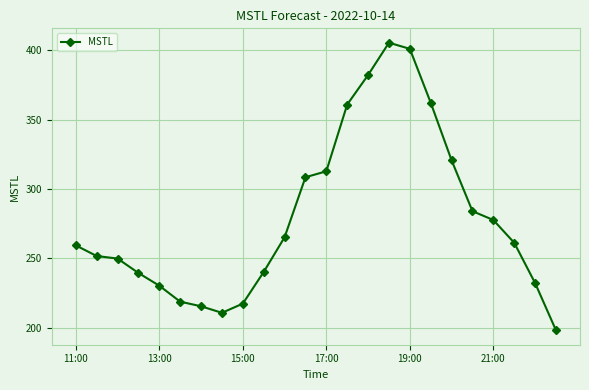

How many interior local valleys (lower than both neighbors) does the data have?

1